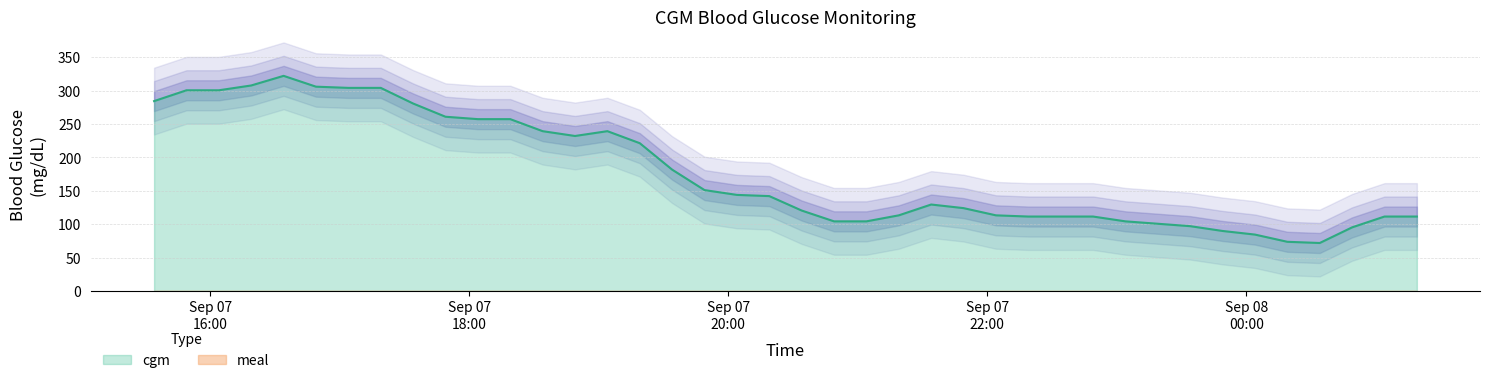

Does the chart have visible grid lines?

Yes